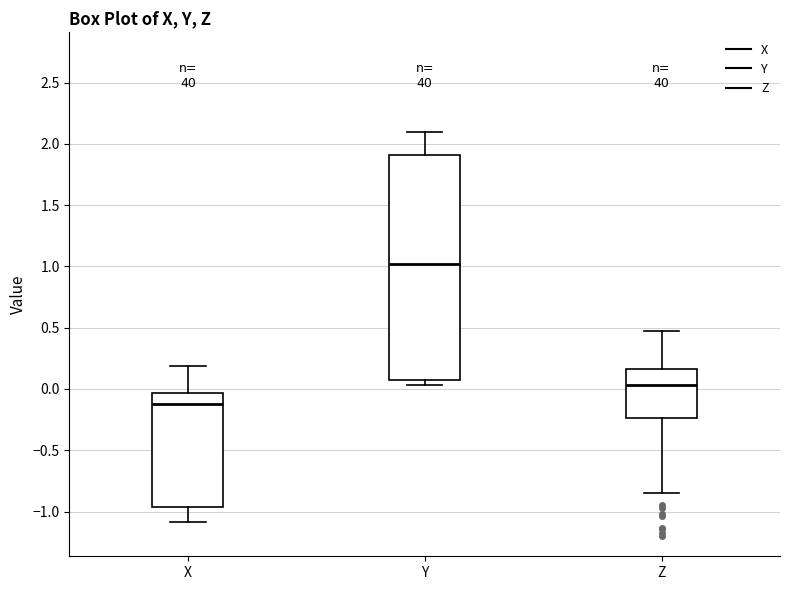

Where is the lower edge of the box for X on the y-axis? The values are not printed on the chart, so give them approximately, as read against the axis.

-0.95